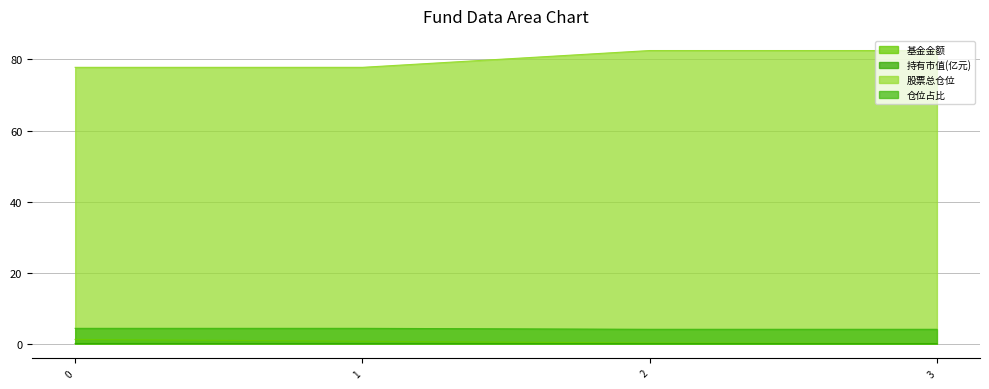

Between 1 and 3, which series saw the biggest shift?

股票总仓位